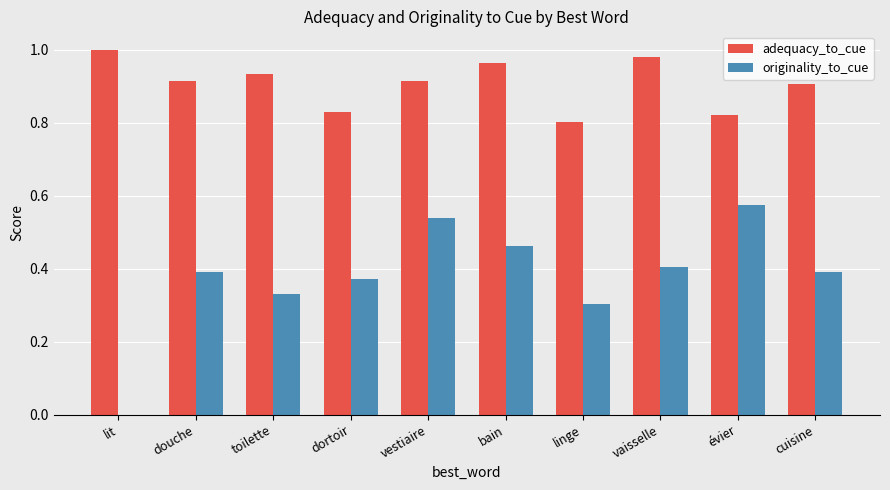

What is the sum of the originality_to_cue values at vestiaire and évier?

1.1